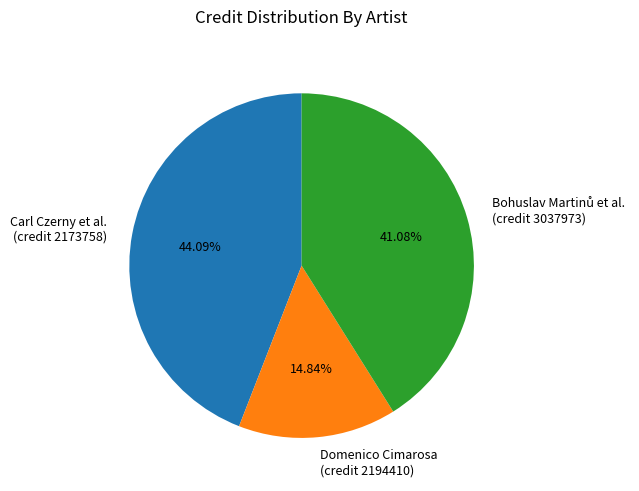

How many slices are in this pie chart?

3